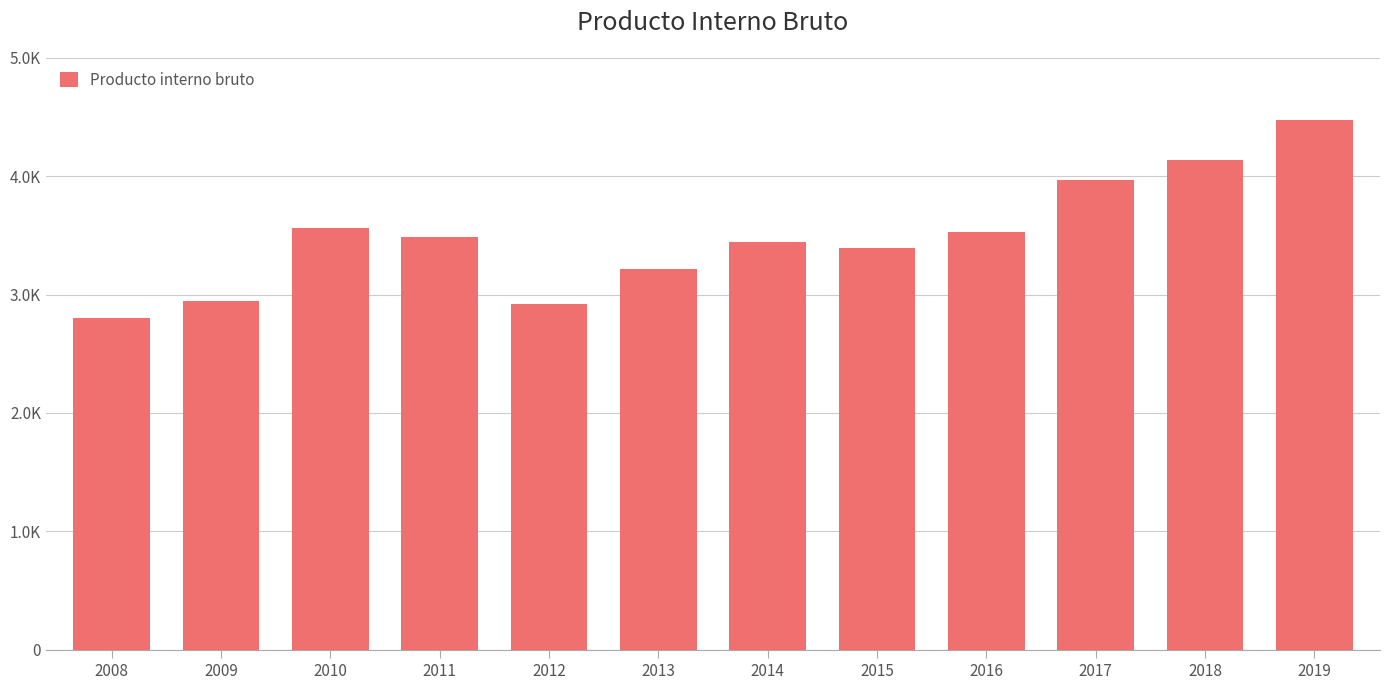

Does the chart contain any negative values?

No